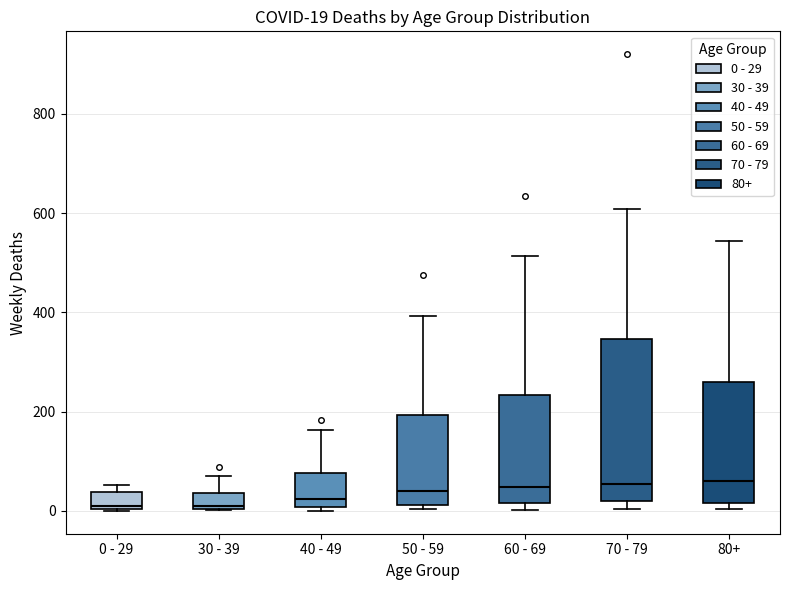

Comparing the boxes themselves (not the whiskers), which one is the tallest?

70 - 79